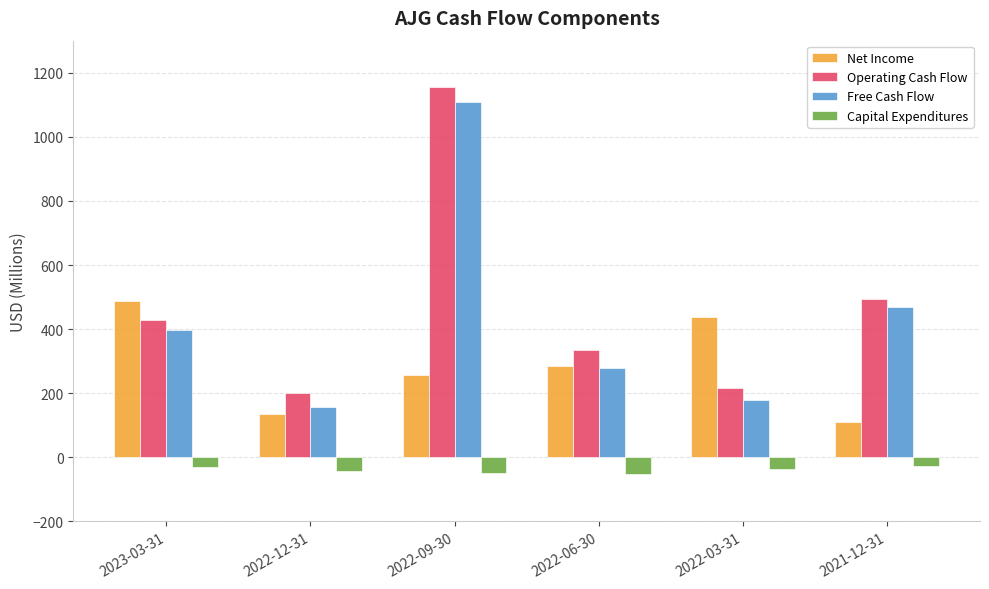

What is the spread (max minus min) of values at 2021-12-31?

519.2